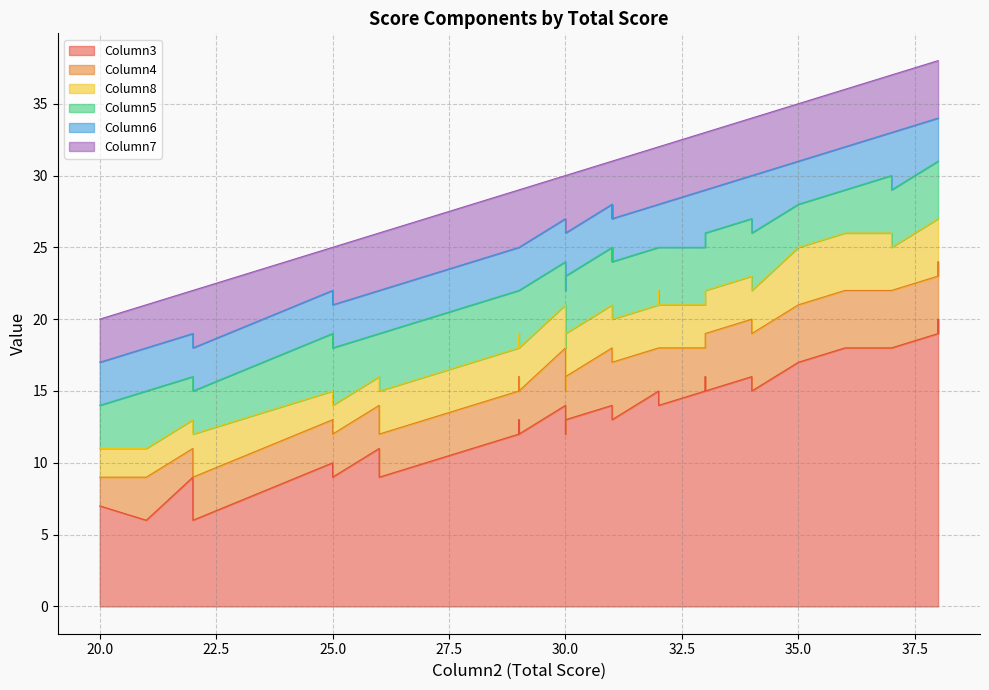

Is the value of Column6 at 29 greater than the value of Column5 at 37?

No